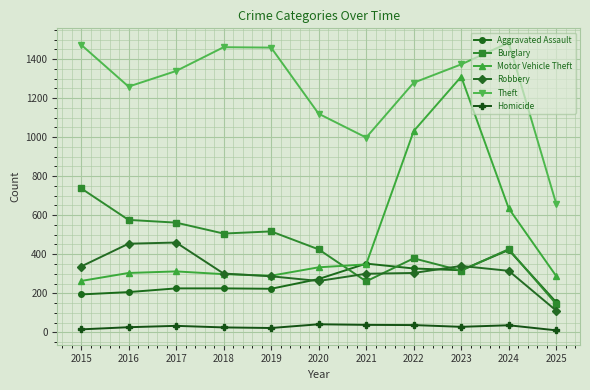

How many categories are shown in the chart?

11